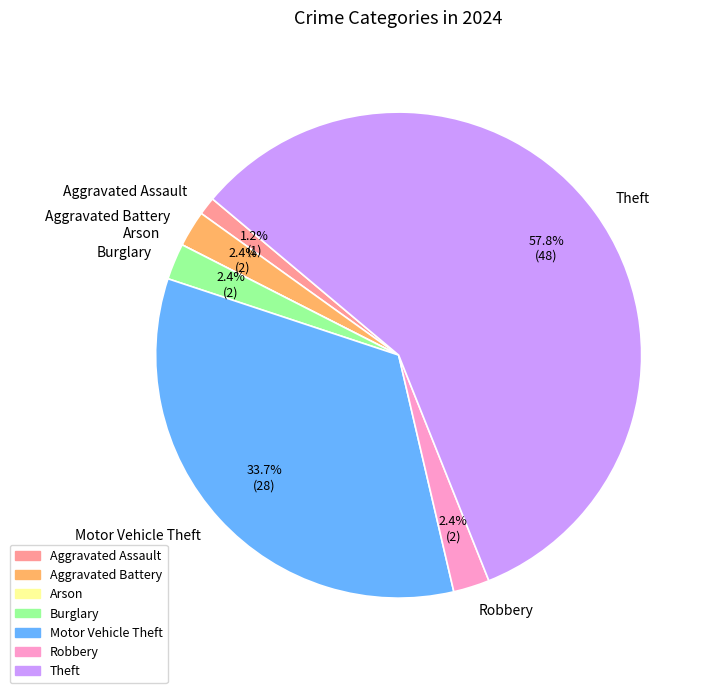

Does Aggravated Battery represent more than half of the total?

No